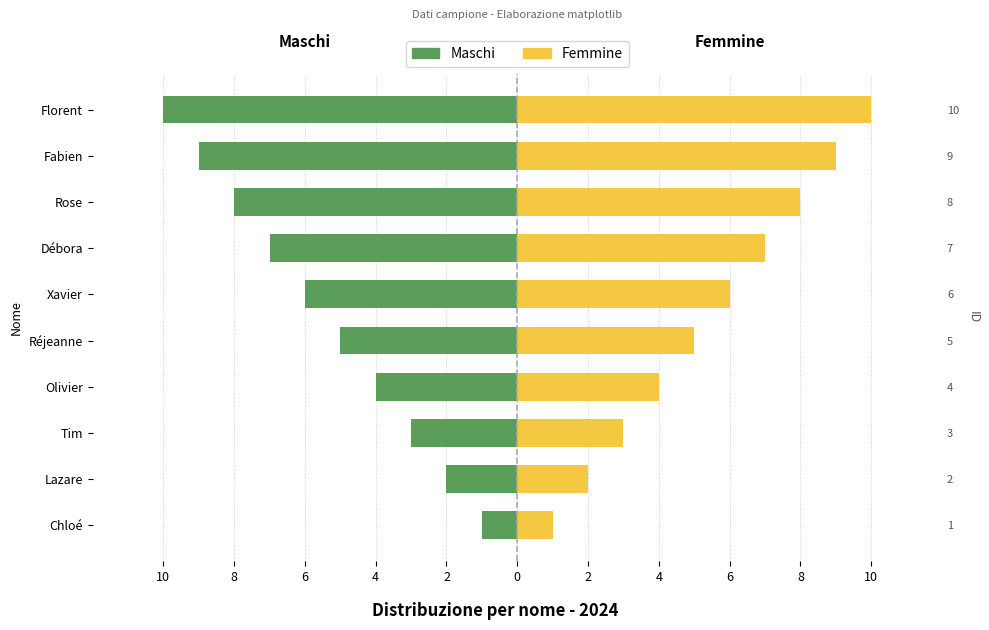

How many values in the Maschi series are below -5?

5